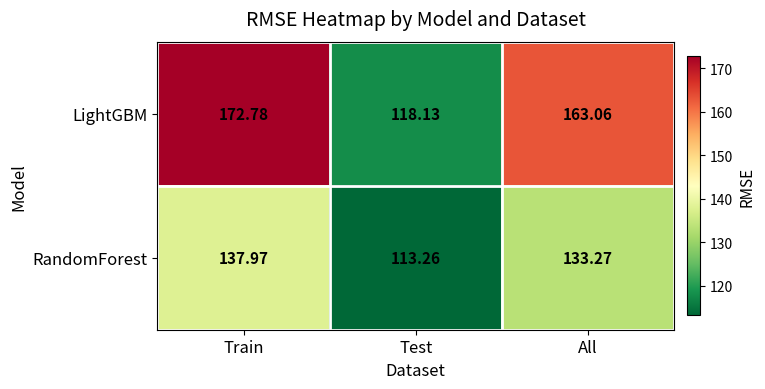

Rank the series by their average value, from lowest to highest.

RandomForest, LightGBM